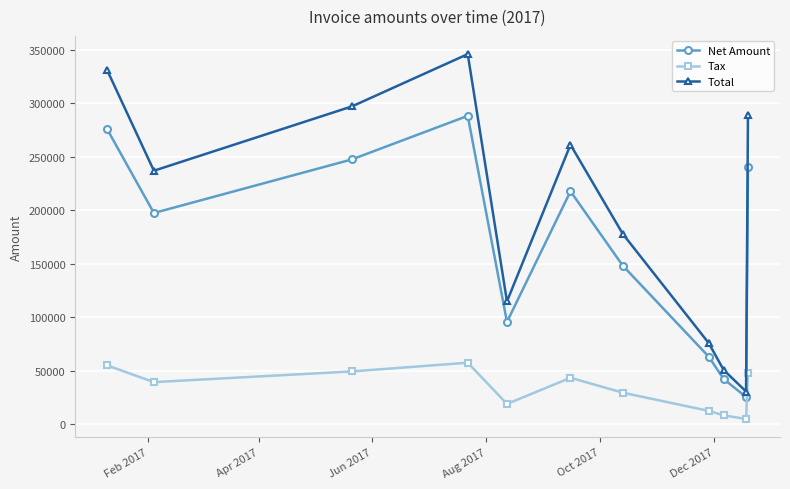

What is the average value of the Net Amount series?

167563.0